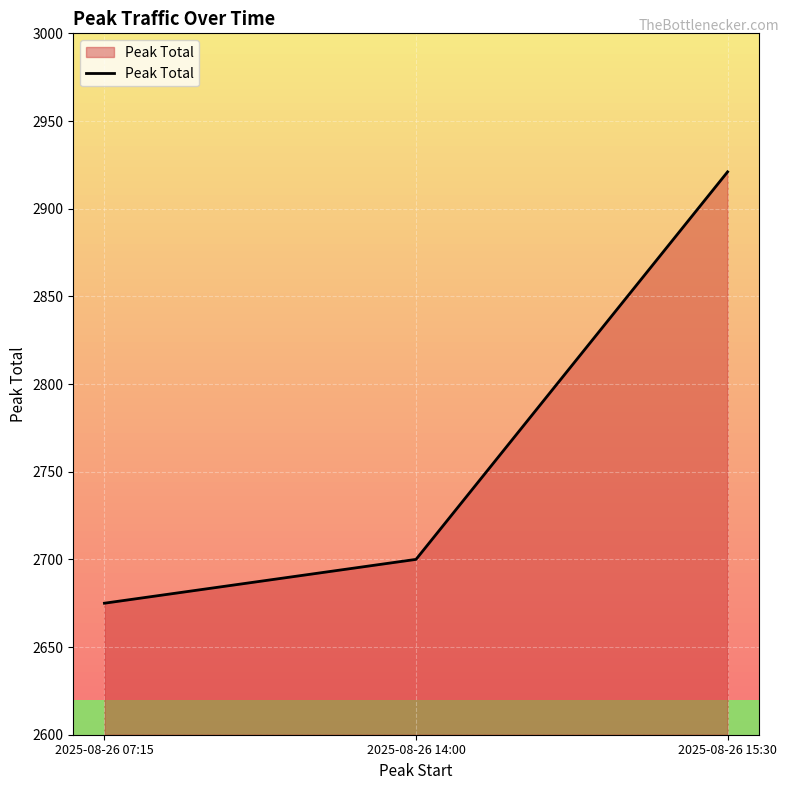

Reading left to right, what are all the values shown in this chart?

2025-08-26 07:15=2675	2025-08-26 14:00=2700	2025-08-26 15:30=2921